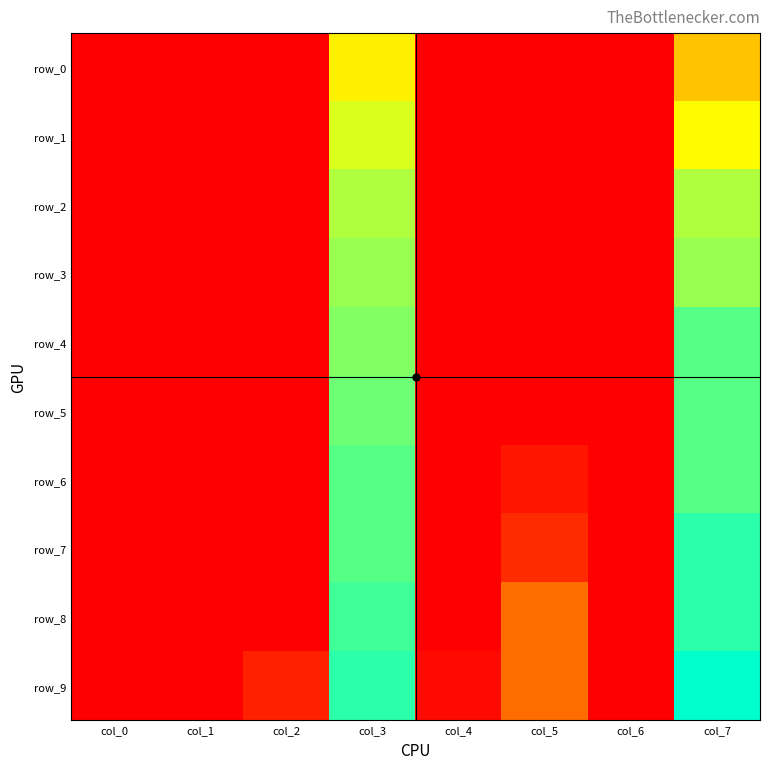

How many series are shown in this chart?

10